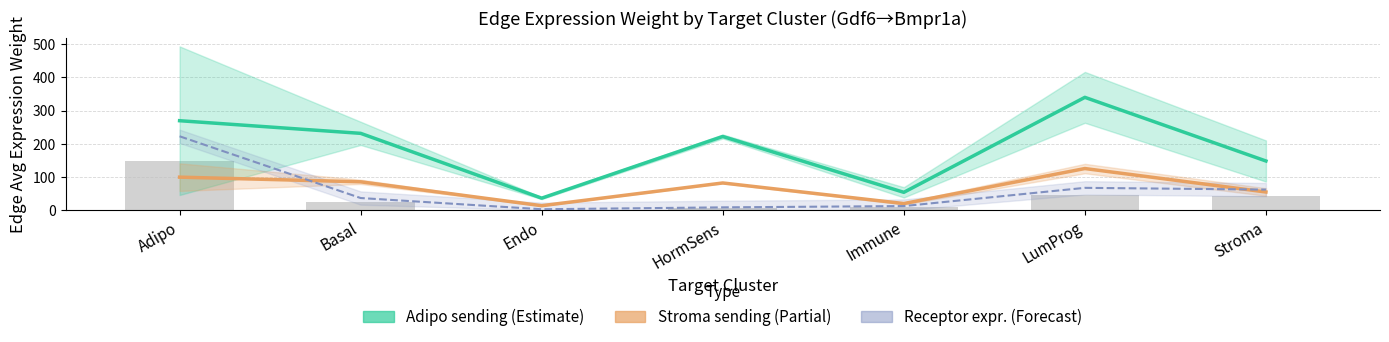

What is the label of the 2nd bar from the left?

Basal